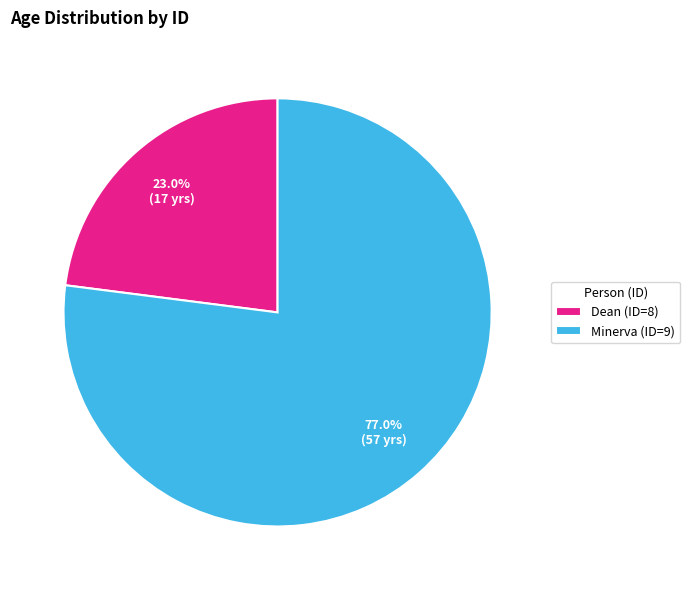

What is the smallest slice in the pie chart?

Dean (ID=8)